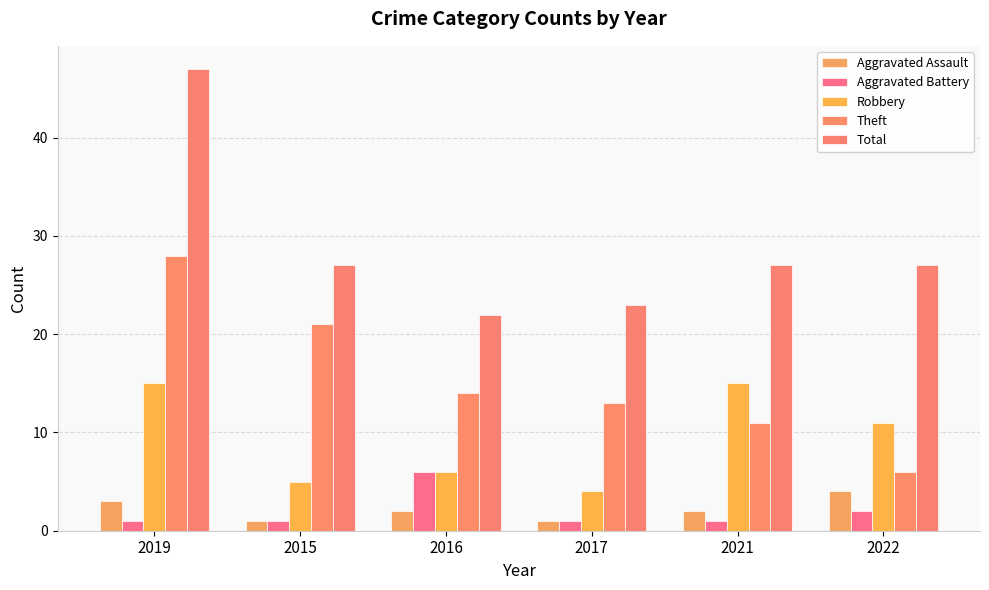

What is the label of the 2nd bar from the right?

2021